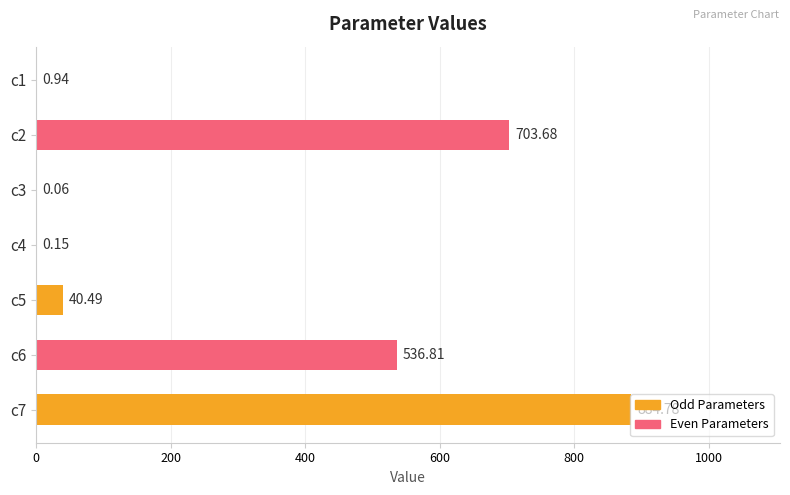

At which category does the chart reach its peak across all series?

c7